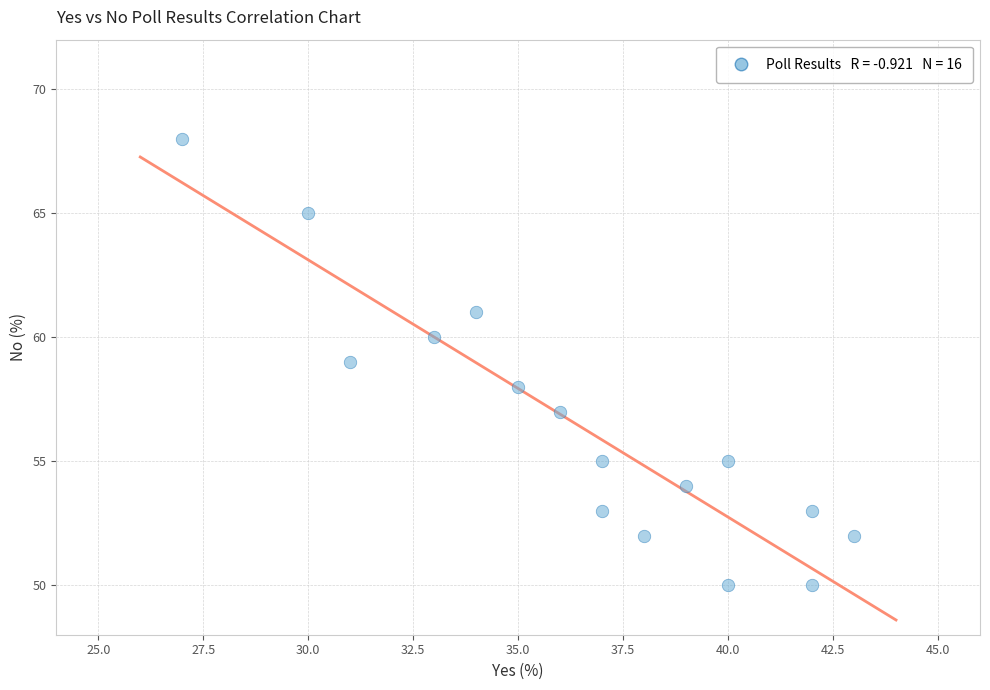

What is the range of X values (max minus min)?

16